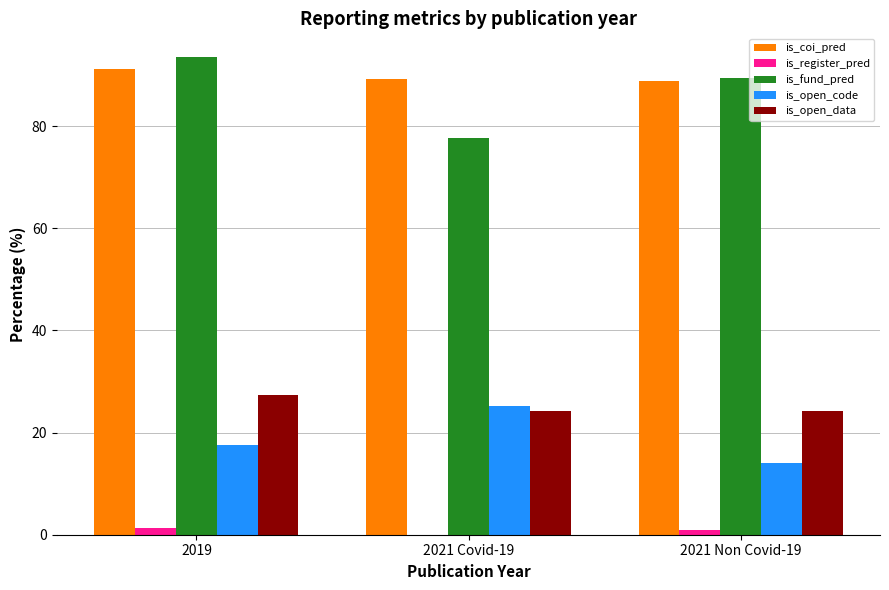

Is the value of is_open_code at 2021 Non Covid-19 greater than the value of is_open_data at 2019?

No